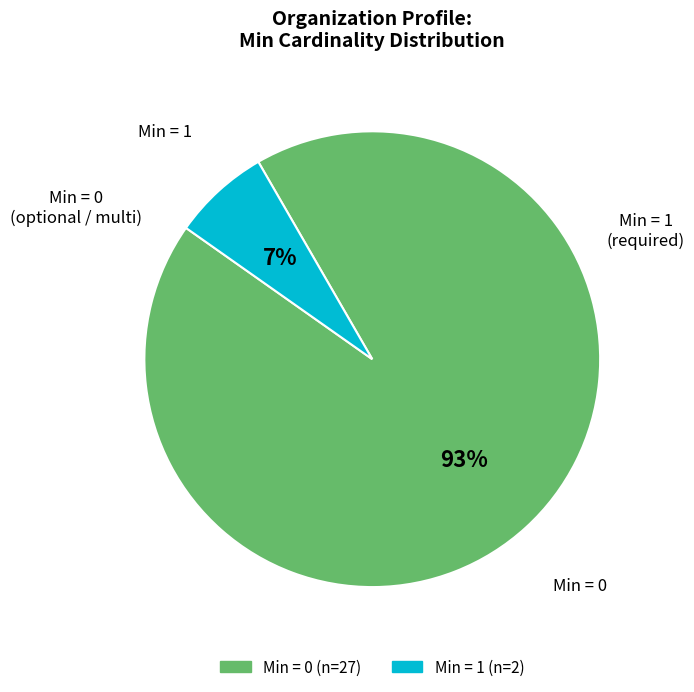

How many slices are in this pie chart?

2